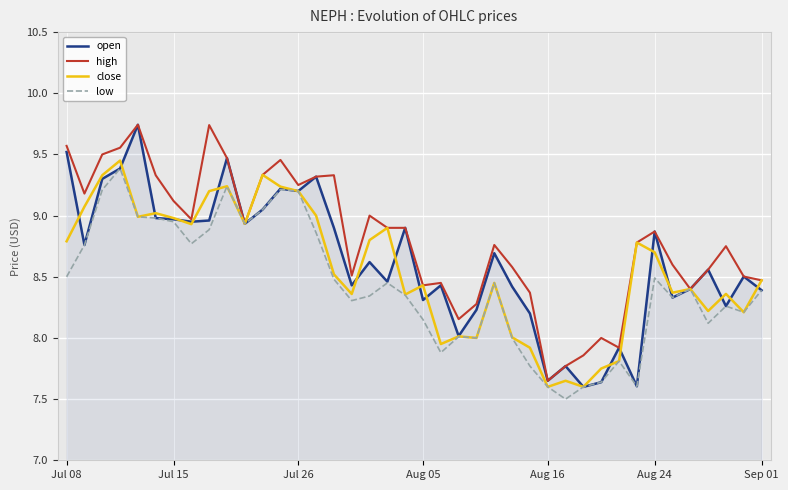

What is the smallest value displayed?

7.5